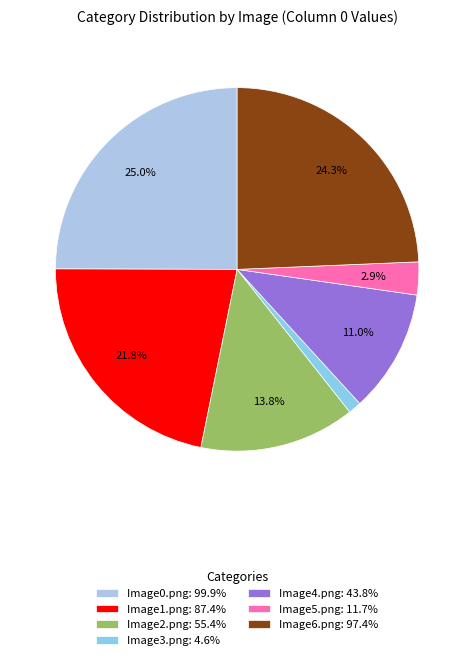

Which slice is the smallest?

Image3.png